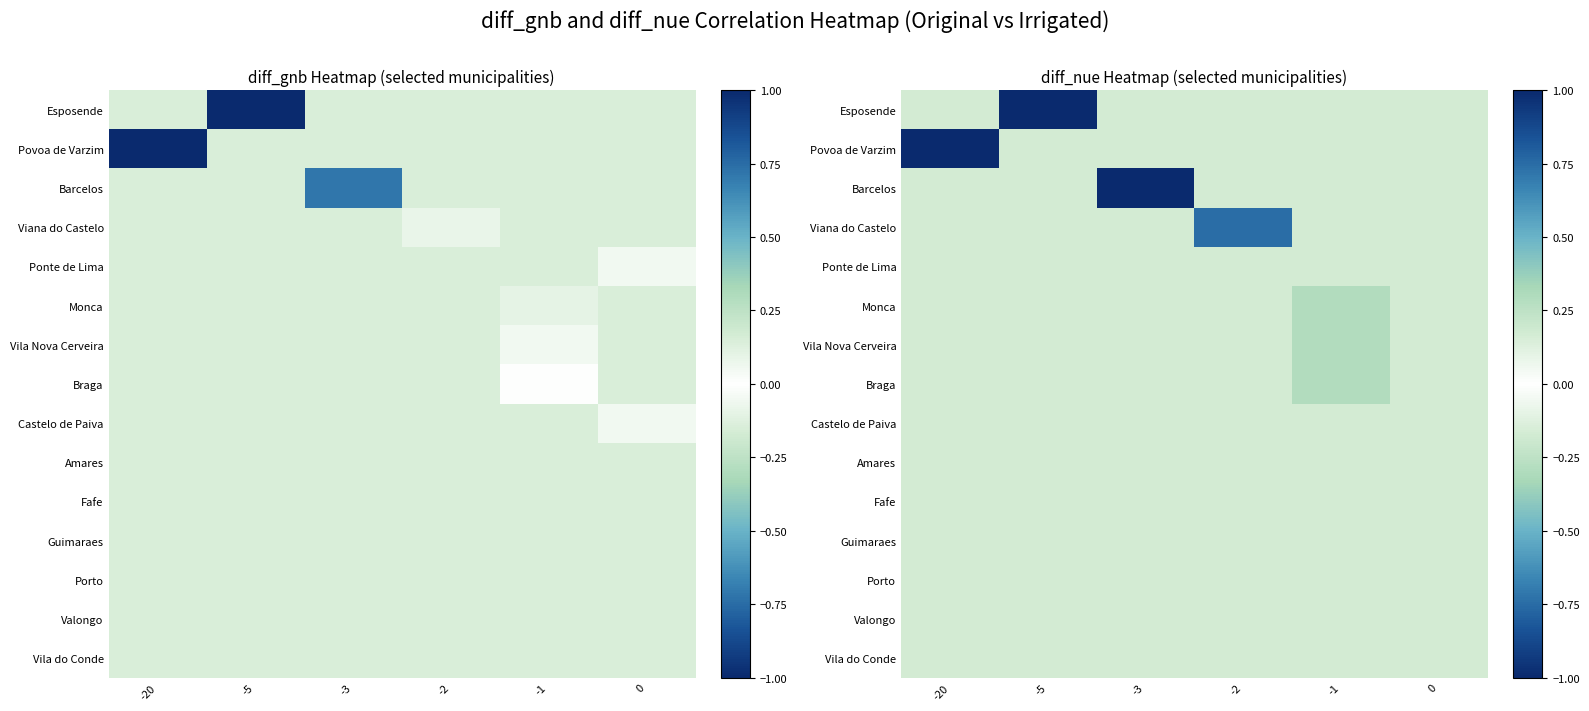

Read the Castelo de Paiva value at -20.

0.2